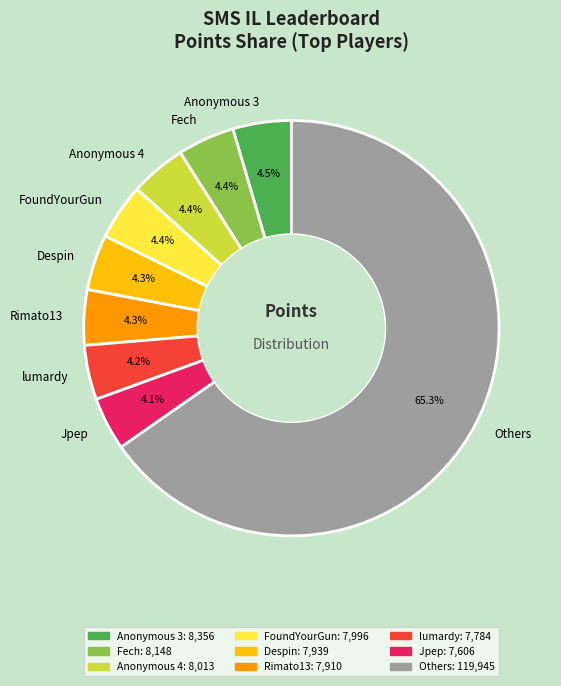

What is the largest slice in the pie chart?

Others